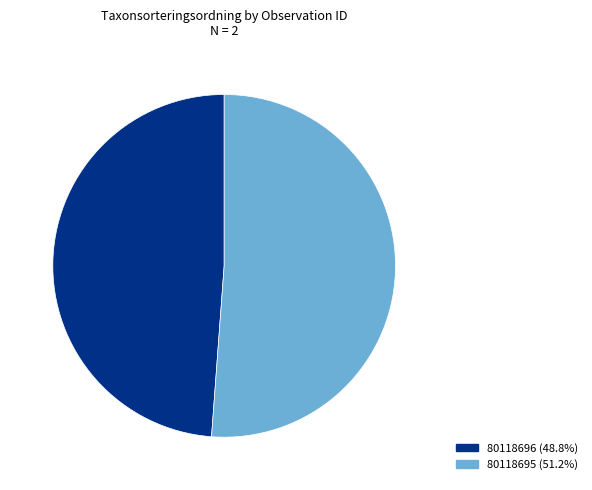

Which category has the biggest portion of the pie?

80118695